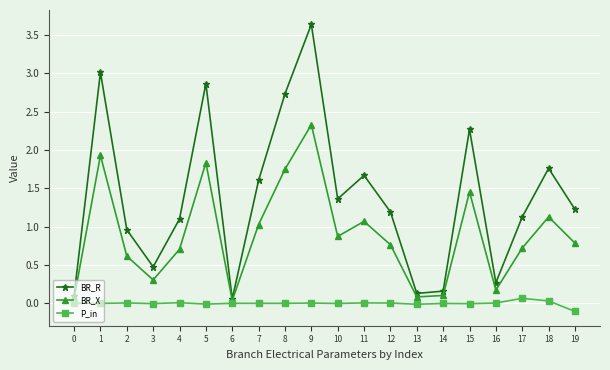

At which label is BR_X closest to 1?

7